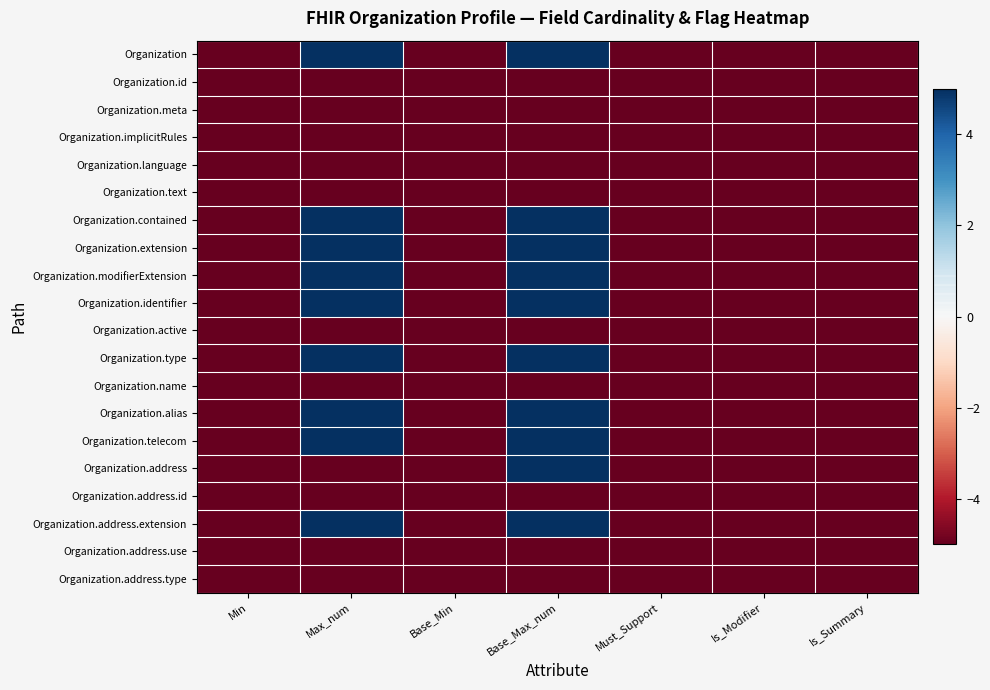

Reading left to right, extract all data points from this chart.

Organization: Min=-13.7	Max_num=85.3	Base_Min=-13.7	Base_Max_num=85.3	Must_Support=-13.7	Is_Modifier=-13.7	Is_Summary=-13.7
Organization.id: Min=-13.7	Max_num=-12.7	Base_Min=-13.7	Base_Max_num=-12.7	Must_Support=-13.7	Is_Modifier=-13.7	Is_Summary=-12.7
Organization.meta: Min=-13.7	Max_num=-12.7	Base_Min=-13.7	Base_Max_num=-12.7	Must_Support=-13.7	Is_Modifier=-13.7	Is_Summary=-12.7
Organization.implicitRules: Min=-13.7	Max_num=-12.7	Base_Min=-13.7	Base_Max_num=-12.7	Must_Support=-13.7	Is_Modifier=-12.7	Is_Summary=-12.7
Organization.language: Min=-13.7	Max_num=-12.7	Base_Min=-13.7	Base_Max_num=-12.7	Must_Support=-13.7	Is_Modifier=-13.7	Is_Summary=-13.7
Organization.text: Min=-13.7	Max_num=-12.7	Base_Min=-13.7	Base_Max_num=-12.7	Must_Support=-13.7	Is_Modifier=-13.7	Is_Summary=-13.7
Organization.contained: Min=-13.7	Max_num=85.3	Base_Min=-13.7	Base_Max_num=85.3	Must_Support=-13.7	Is_Modifier=-13.7	Is_Summary=-13.7
Organization.extension: Min=-13.7	Max_num=85.3	Base_Min=-13.7	Base_Max_num=85.3	Must_Support=-13.7	Is_Modifier=-13.7	Is_Summary=-13.7
Organization.modifierExtension: Min=-13.7	Max_num=85.3	Base_Min=-13.7	Base_Max_num=85.3	Must_Support=-13.7	Is_Modifier=-12.7	Is_Summary=-13.7
Organization.identifier: Min=-12.7	Max_num=85.3	Base_Min=-13.7	Base_Max_num=85.3	Must_Support=-13.7	Is_Modifier=-13.7	Is_Summary=-12.7
Organization.active: Min=-13.7	Max_num=-12.7	Base_Min=-13.7	Base_Max_num=-12.7	Must_Support=-13.7	Is_Modifier=-12.7	Is_Summary=-12.7
Organization.type: Min=-13.7	Max_num=85.3	Base_Min=-13.7	Base_Max_num=85.3	Must_Support=-13.7	Is_Modifier=-13.7	Is_Summary=-12.7
Organization.name: Min=-13.7	Max_num=-12.7	Base_Min=-13.7	Base_Max_num=-12.7	Must_Support=-13.7	Is_Modifier=-13.7	Is_Summary=-12.7
Organization.alias: Min=-13.7	Max_num=85.3	Base_Min=-13.7	Base_Max_num=85.3	Must_Support=-13.7	Is_Modifier=-13.7	Is_Summary=-13.7
Organization.telecom: Min=-13.7	Max_num=85.3	Base_Min=-13.7	Base_Max_num=85.3	Must_Support=-13.7	Is_Modifier=-13.7	Is_Summary=-13.7
Organization.address: Min=-12.7	Max_num=-12.7	Base_Min=-13.7	Base_Max_num=85.3	Must_Support=-13.7	Is_Modifier=-13.7	Is_Summary=-13.7
Organization.address.id: Min=-13.7	Max_num=-12.7	Base_Min=-13.7	Base_Max_num=-12.7	Must_Support=-13.7	Is_Modifier=-13.7	Is_Summary=-13.7
Organization.address.extension: Min=-13.7	Max_num=85.3	Base_Min=-13.7	Base_Max_num=85.3	Must_Support=-13.7	Is_Modifier=-13.7	Is_Summary=-13.7
Organization.address.use: Min=-13.7	Max_num=-12.7	Base_Min=-13.7	Base_Max_num=-12.7	Must_Support=-13.7	Is_Modifier=-12.7	Is_Summary=-12.7
Organization.address.type: Min=-13.7	Max_num=-12.7	Base_Min=-13.7	Base_Max_num=-12.7	Must_Support=-13.7	Is_Modifier=-13.7	Is_Summary=-12.7